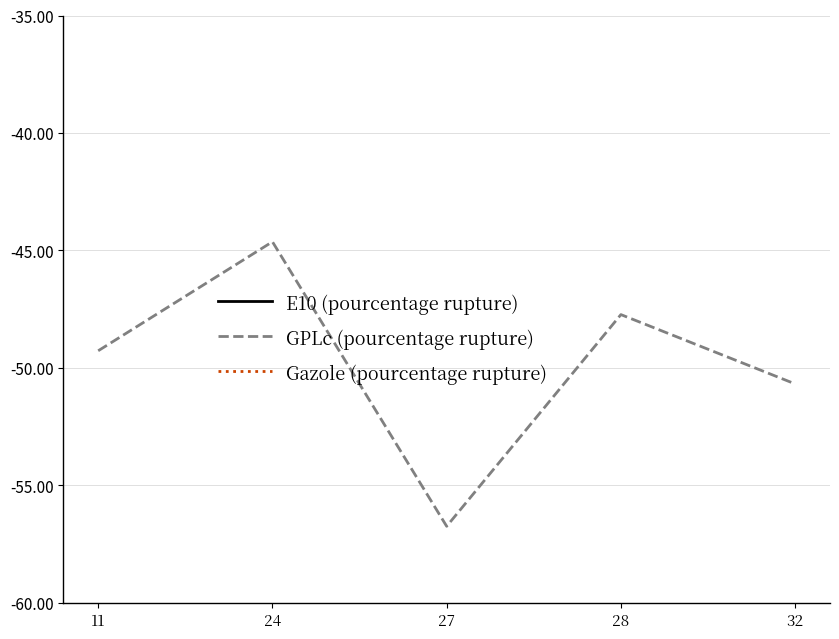

What is the sum of all E10 (pourcentage rupture) values?

-54.8